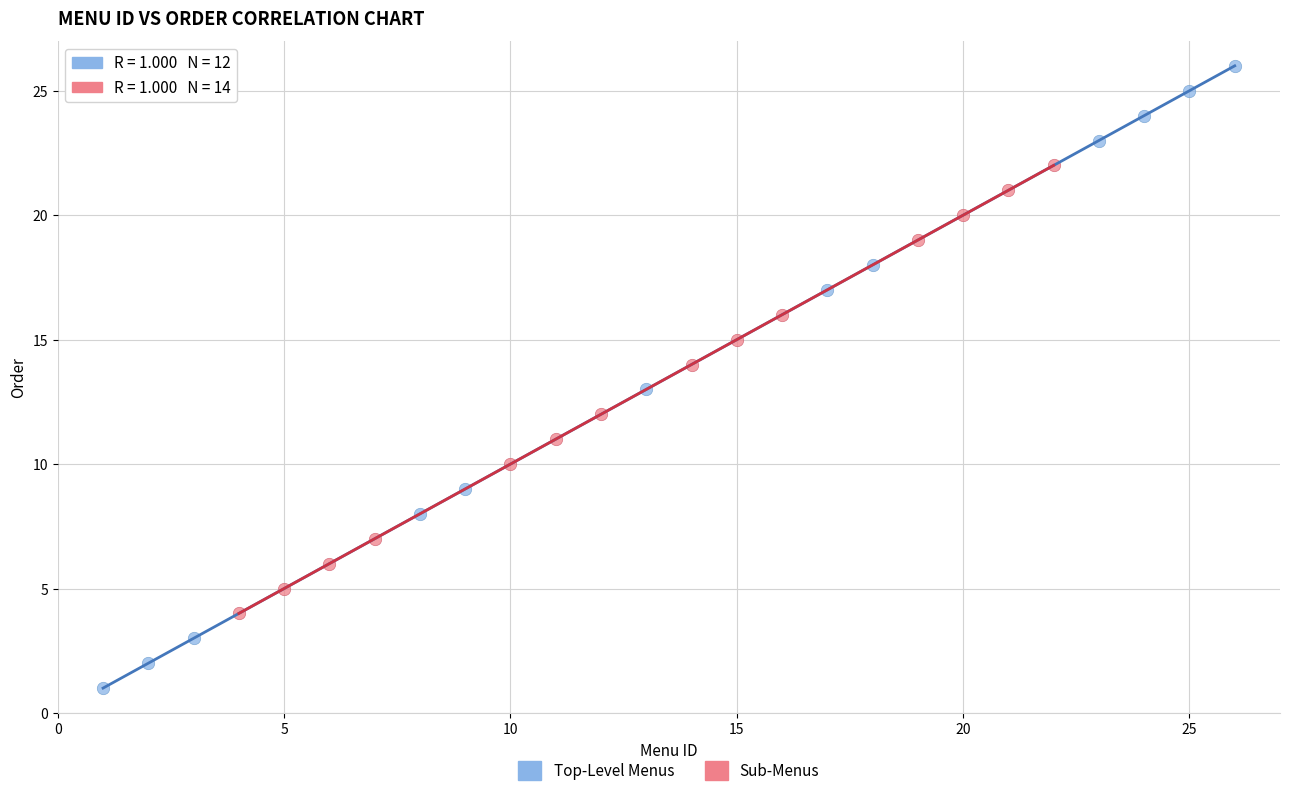

Which series reaches the maximum Y coordinate?

Top-Level Menus